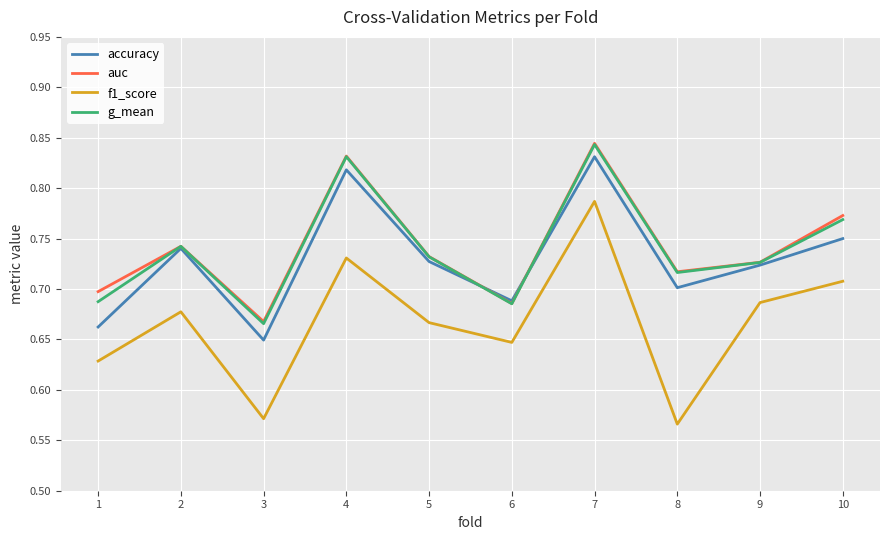

At which category is the sum across all series the highest?

7